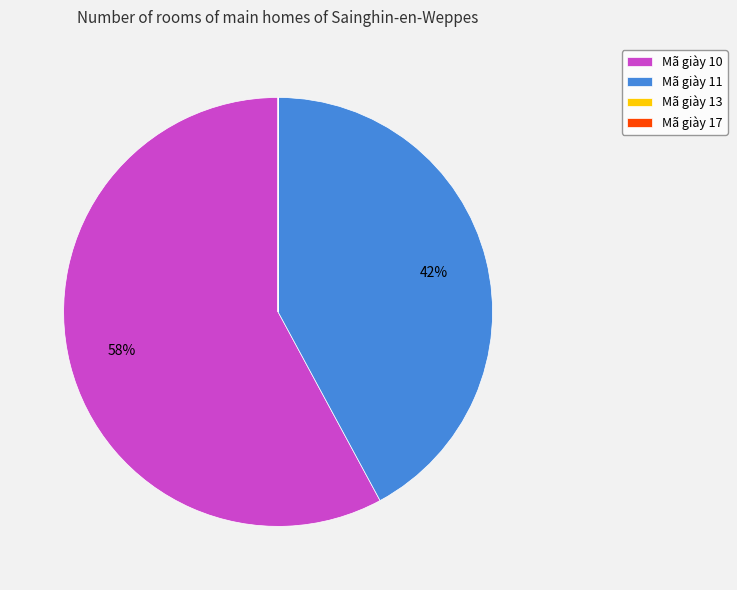

What is the largest slice in the pie chart?

Mã giày 10